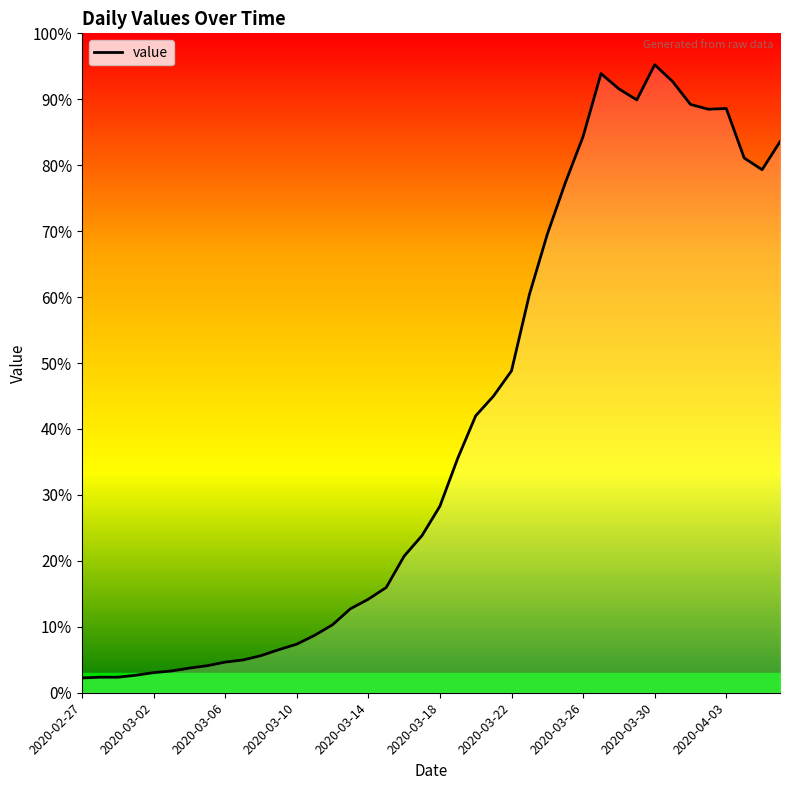

Does the chart have visible grid lines?

No